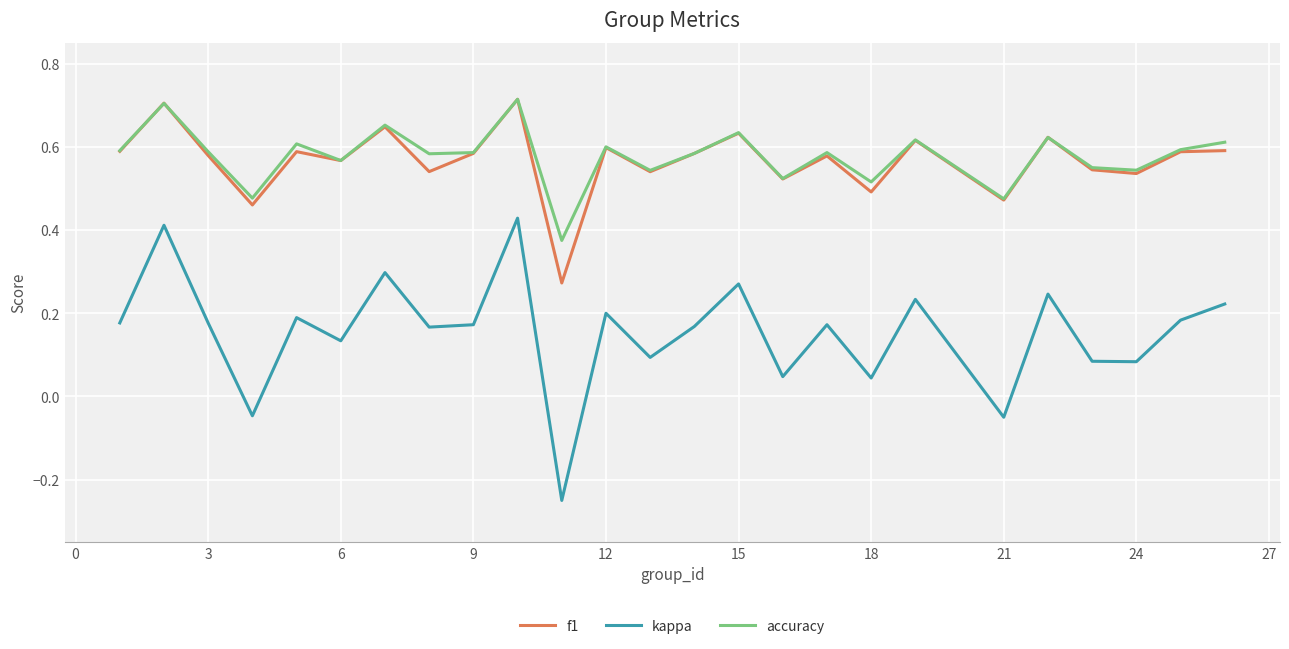

True or false: kappa and f1 intersect in this chart.

False